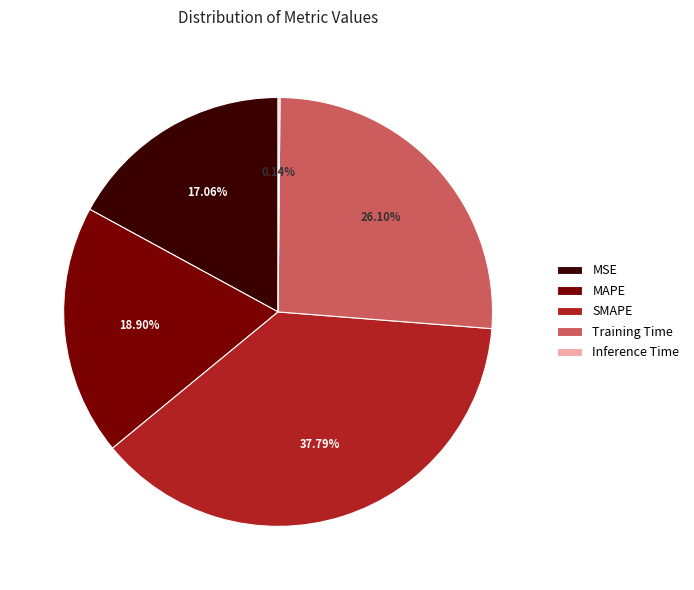

The MAPE slice represents 19% of the pie. True or false?

True